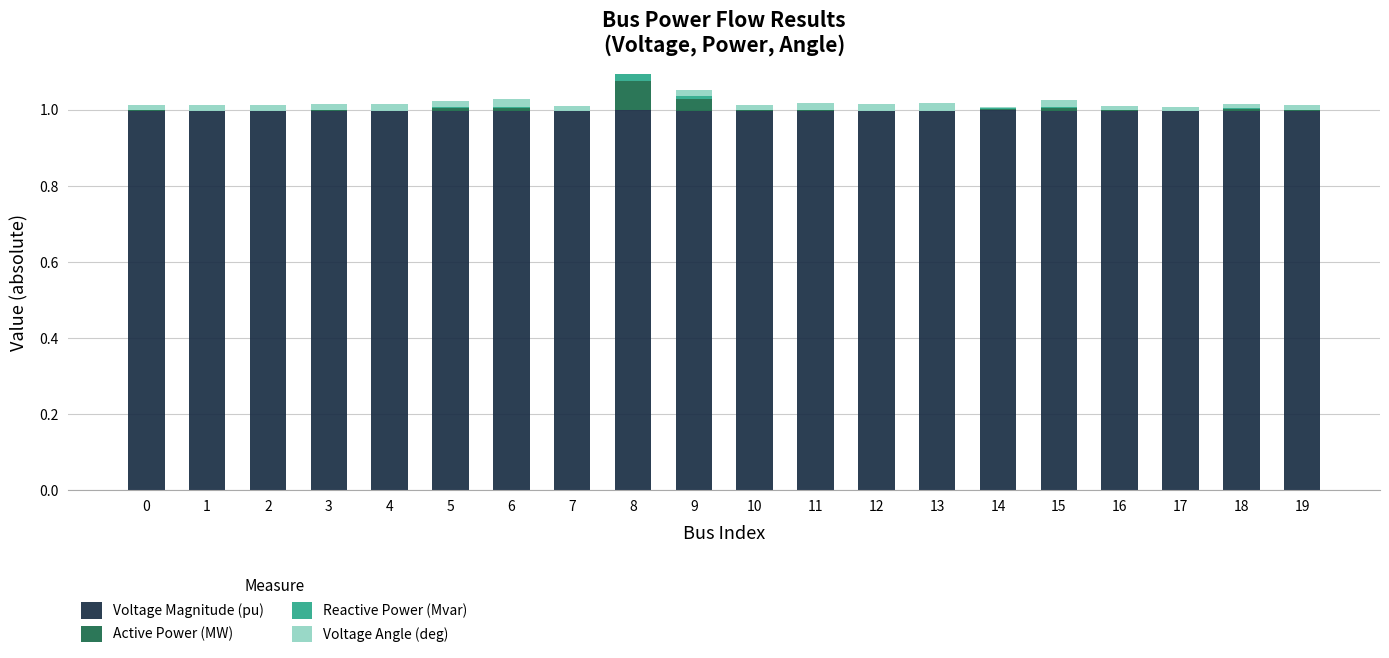

Is it true that Voltage Magnitude (pu) equals 0.5 at 17?

False